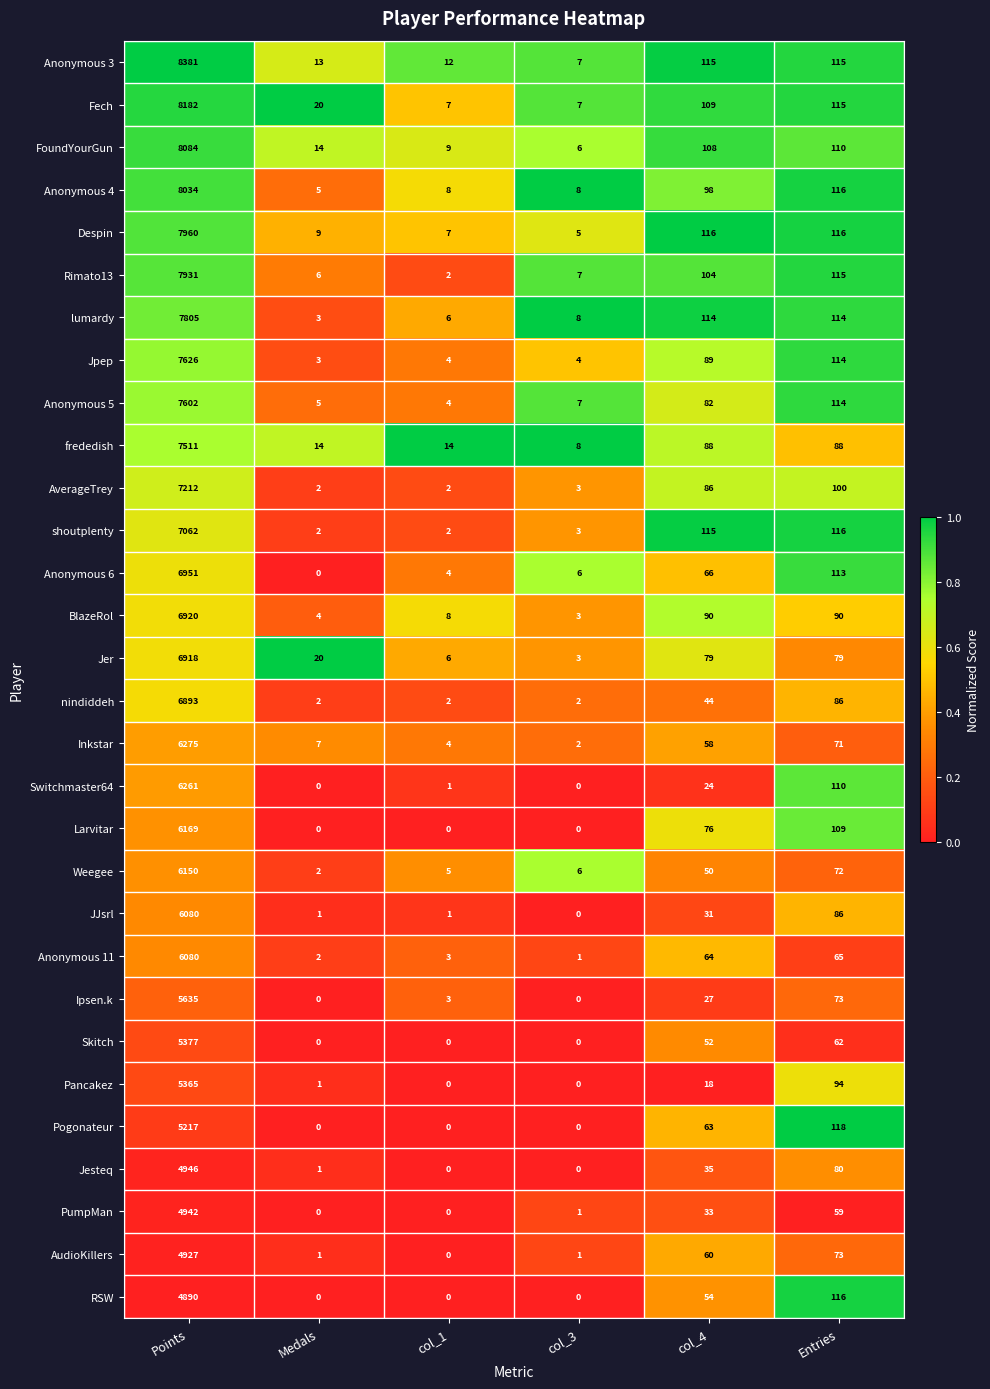

At which label does JJsrl reach its minimum?

col_3